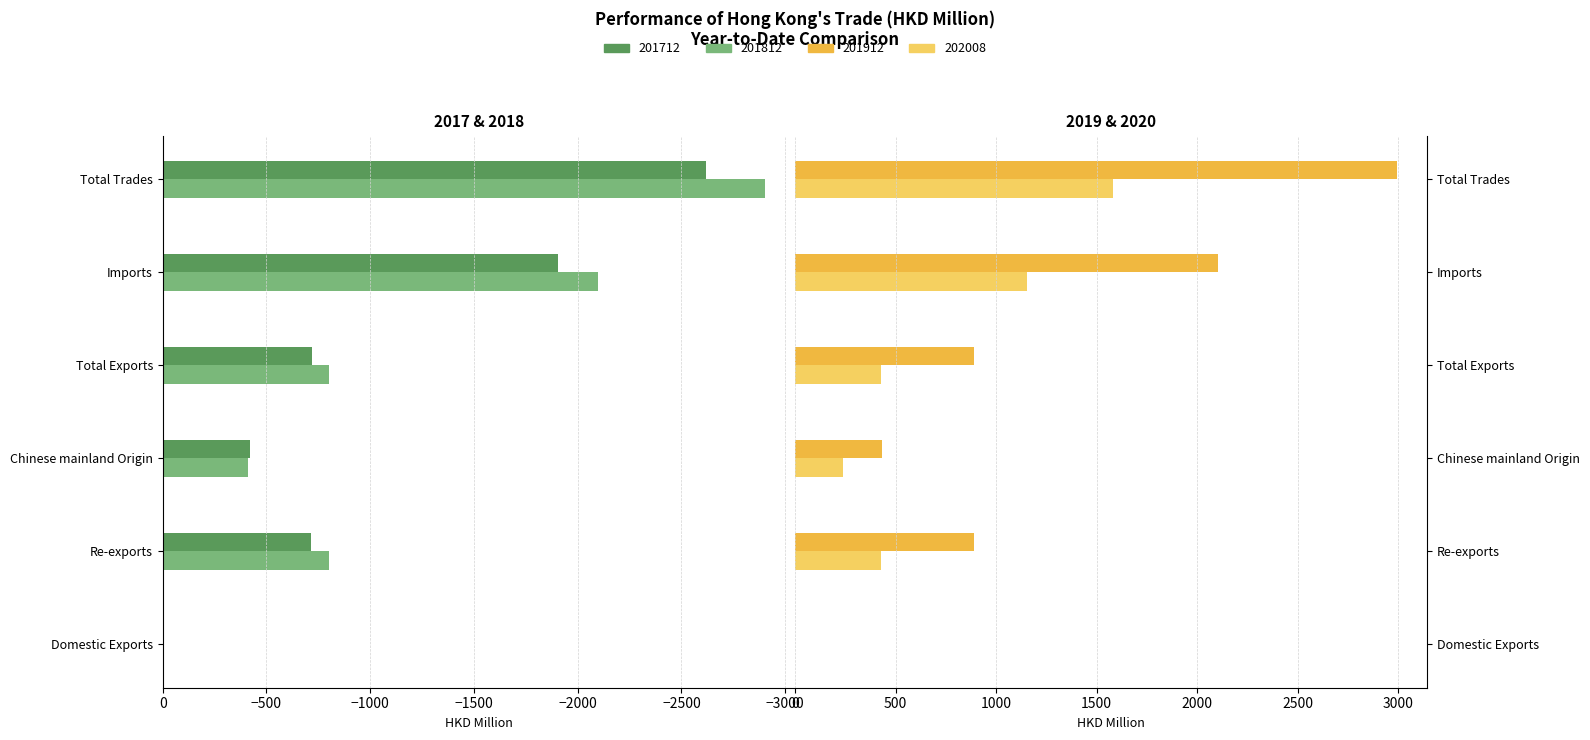

Are the bars horizontal?

Yes